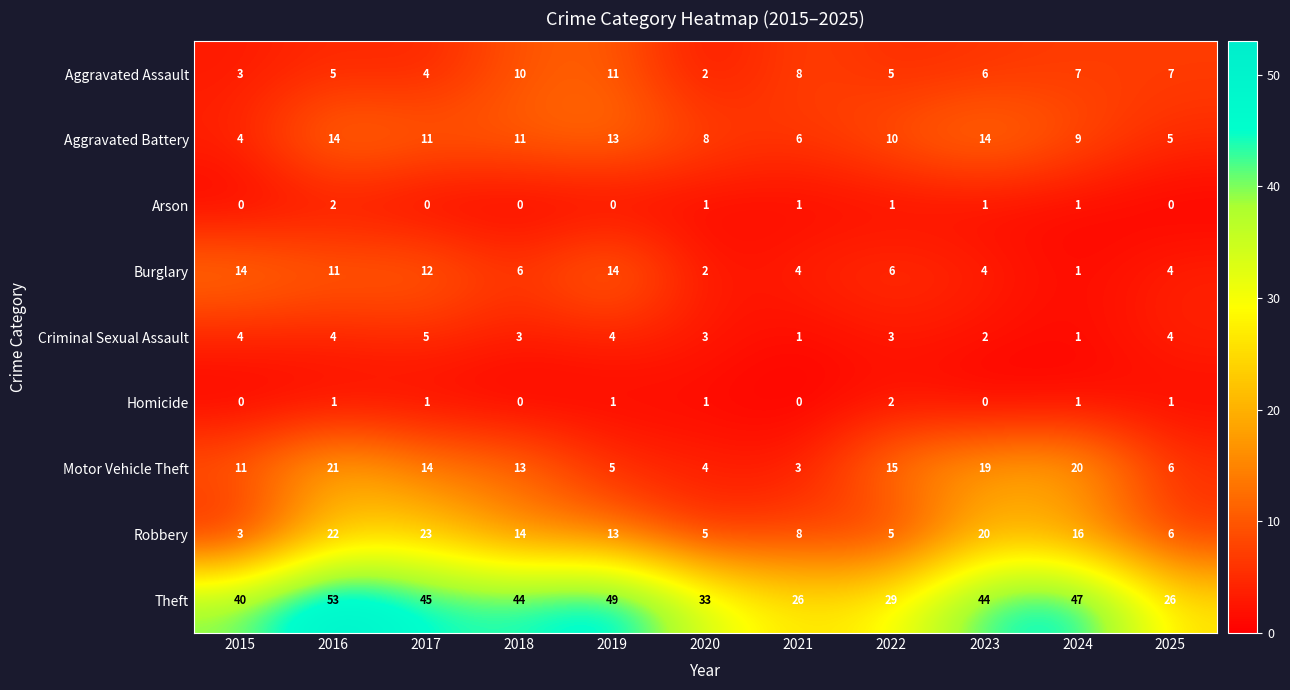

What is the greatest value displayed?

53